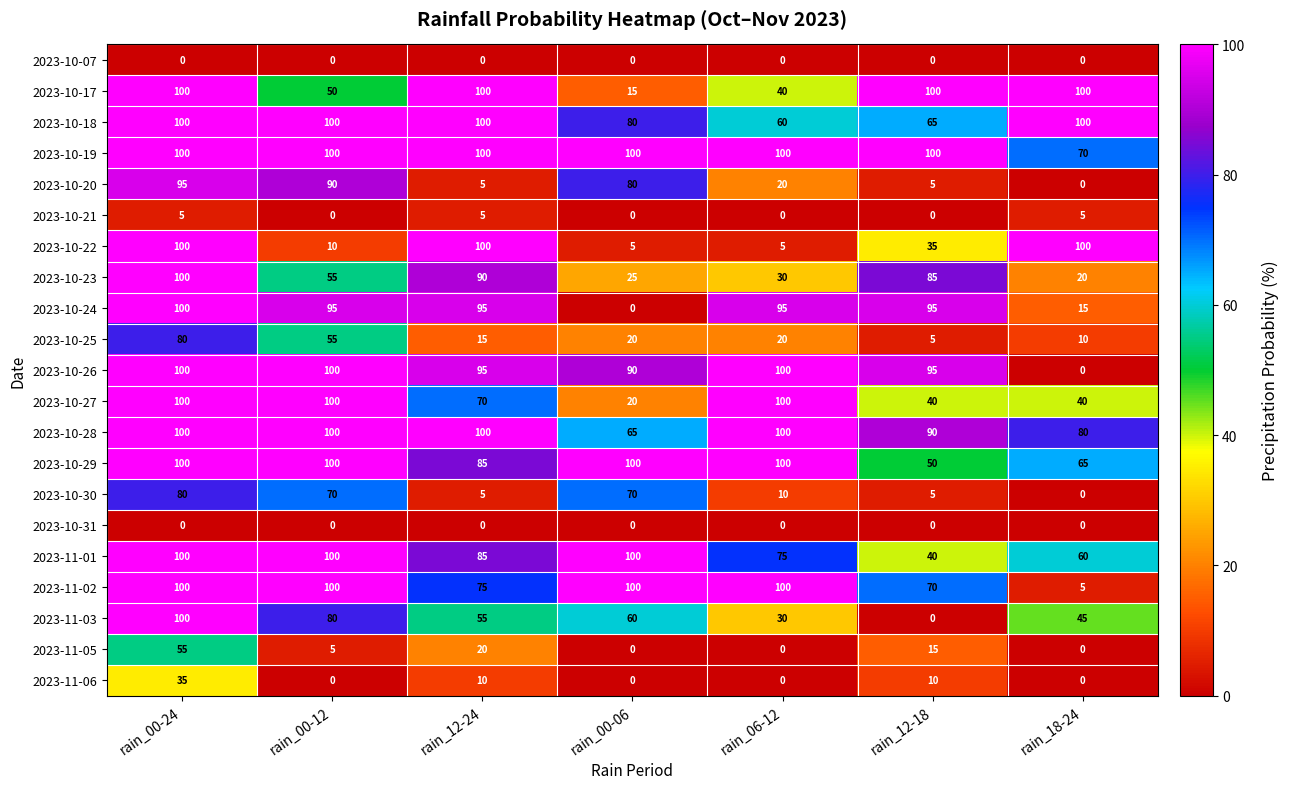

What is the highest value of the 2023-10-25 series?

80